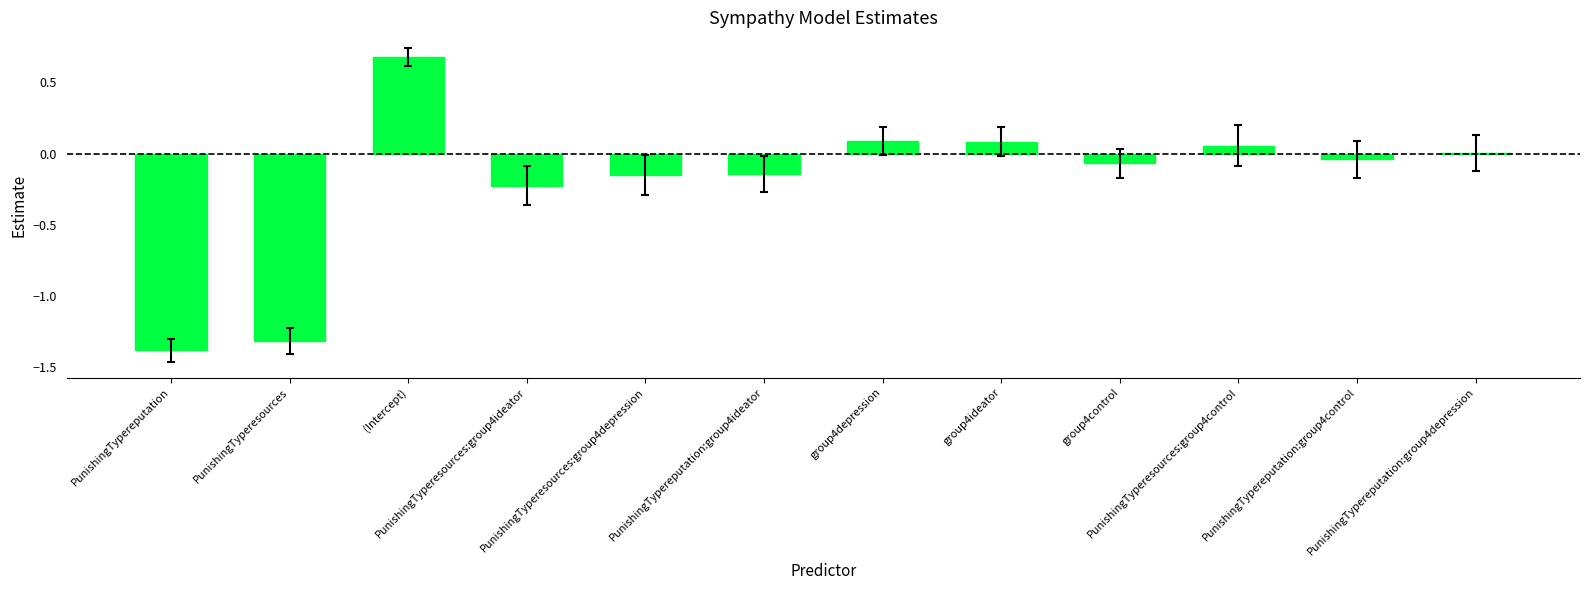

What is the sum of all values?

-2.4